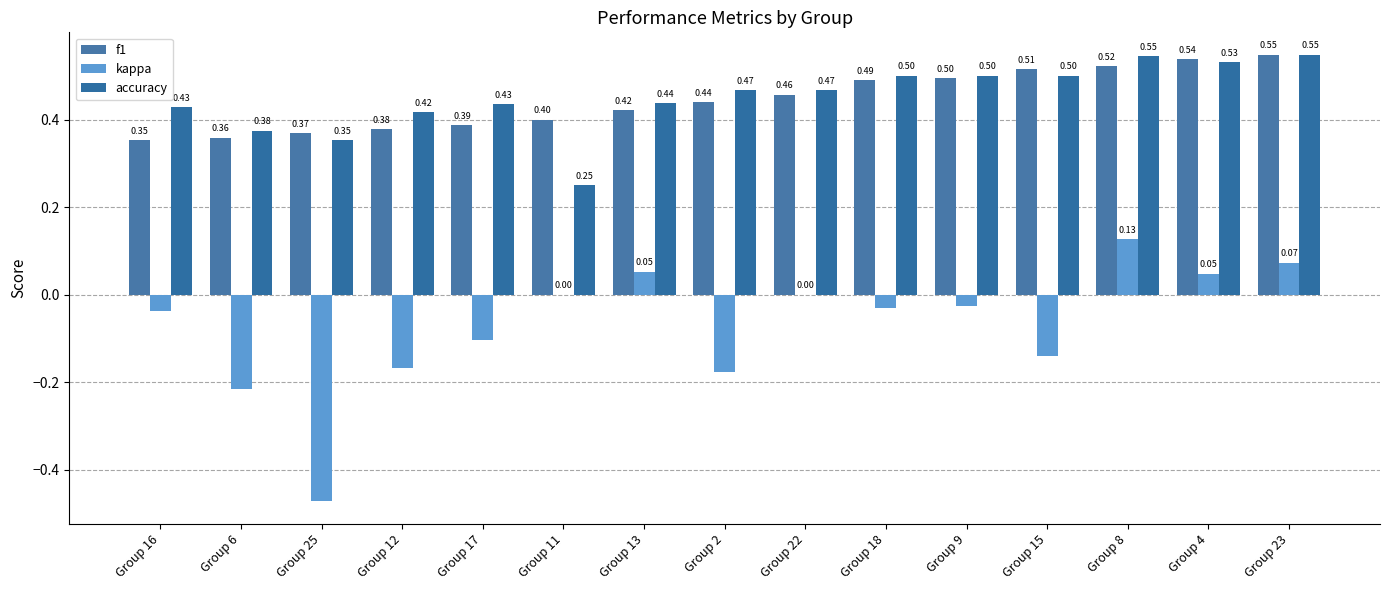

At which label does accuracy reach its minimum?

Group 11